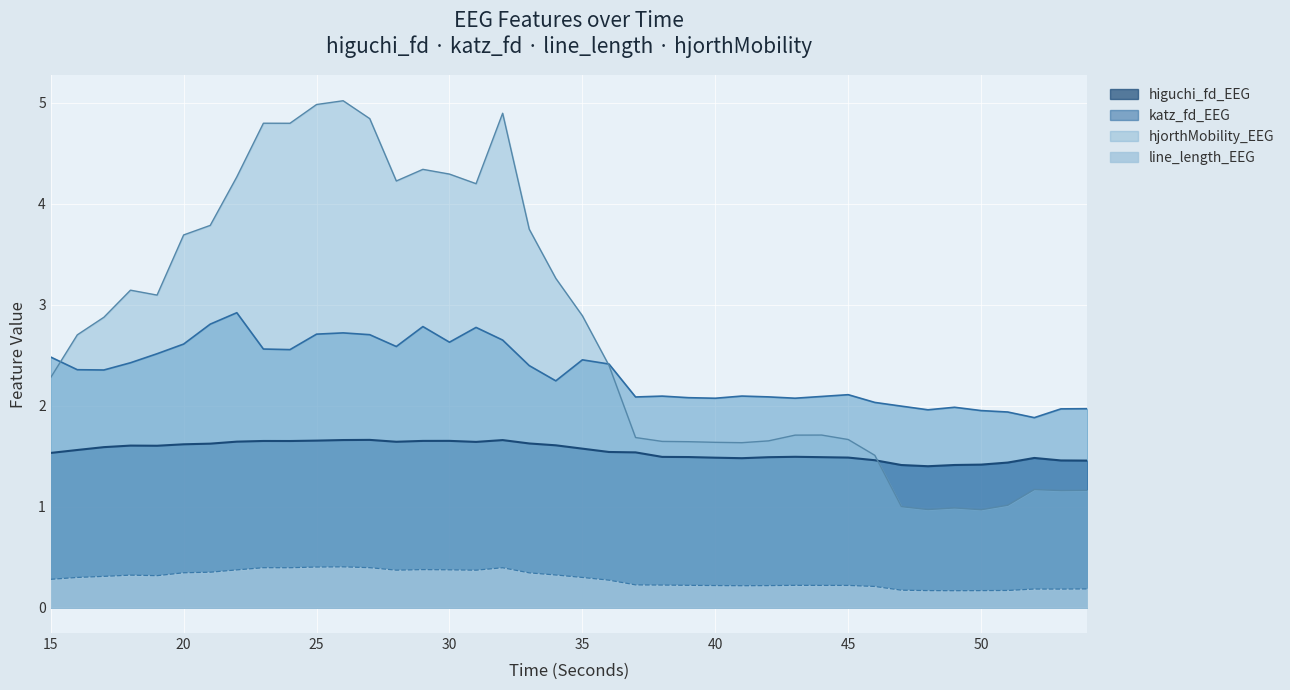

Is it true that higuchi_fd_EEG equals 2.5 at 42?

False